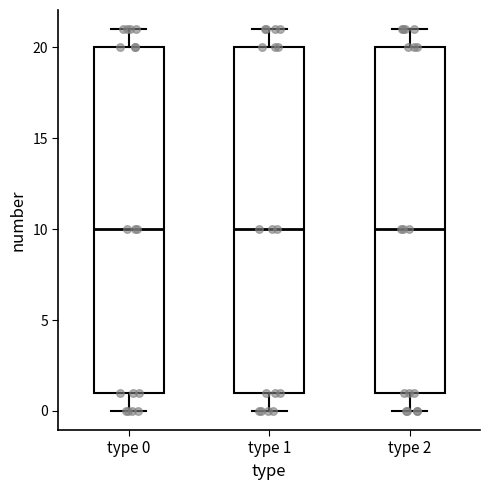

Where does the upper whisker of the box for type 0 end on the y-axis? The values are not printed on the chart, so give them approximately, as read against the axis.

21